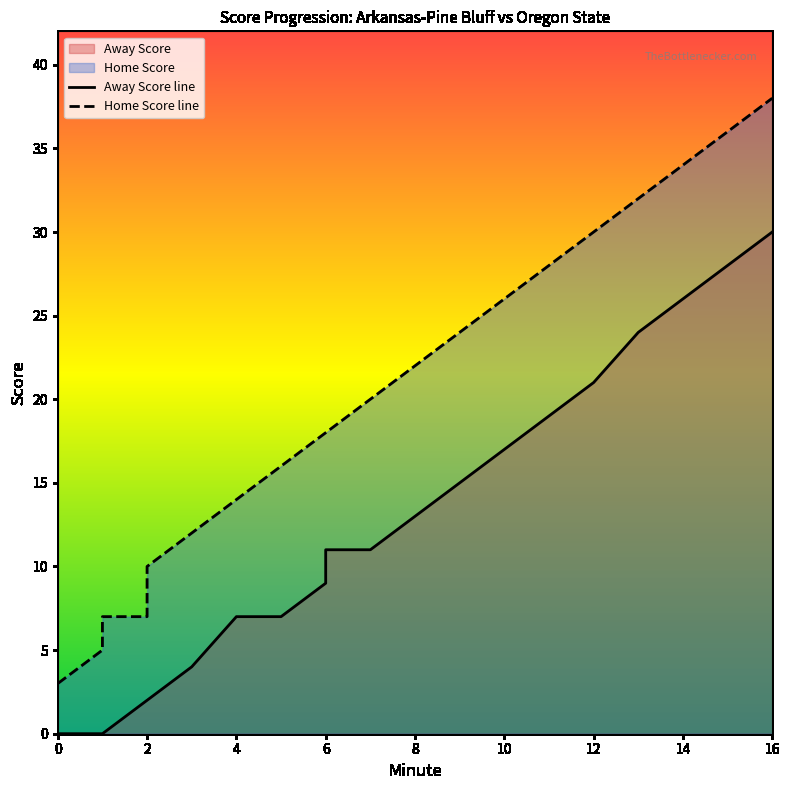

Which series has the largest range (max minus min)?

Home Score line